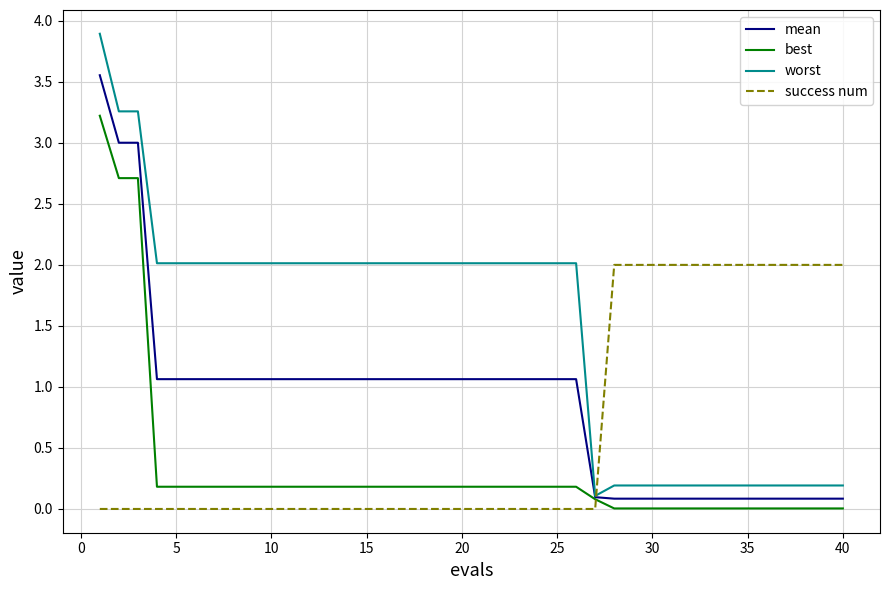

Which series ends up on top after the final intersection of success num and worst?

success num